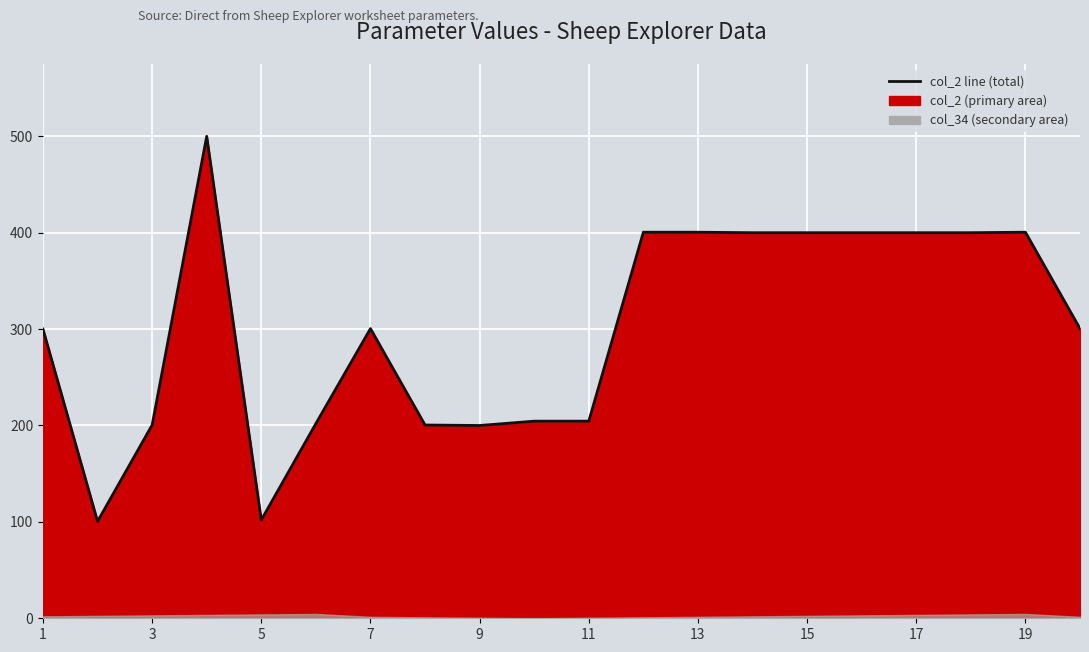

How many interior local peaks (higher than both neighbors) does the data have?

3